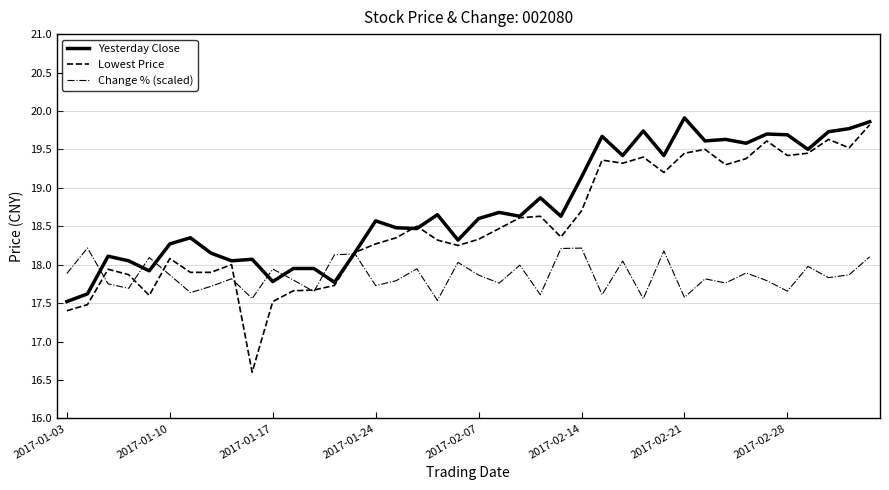

What are all the series names shown in the legend?

Yesterday Close, Lowest Price, Change % (scaled)